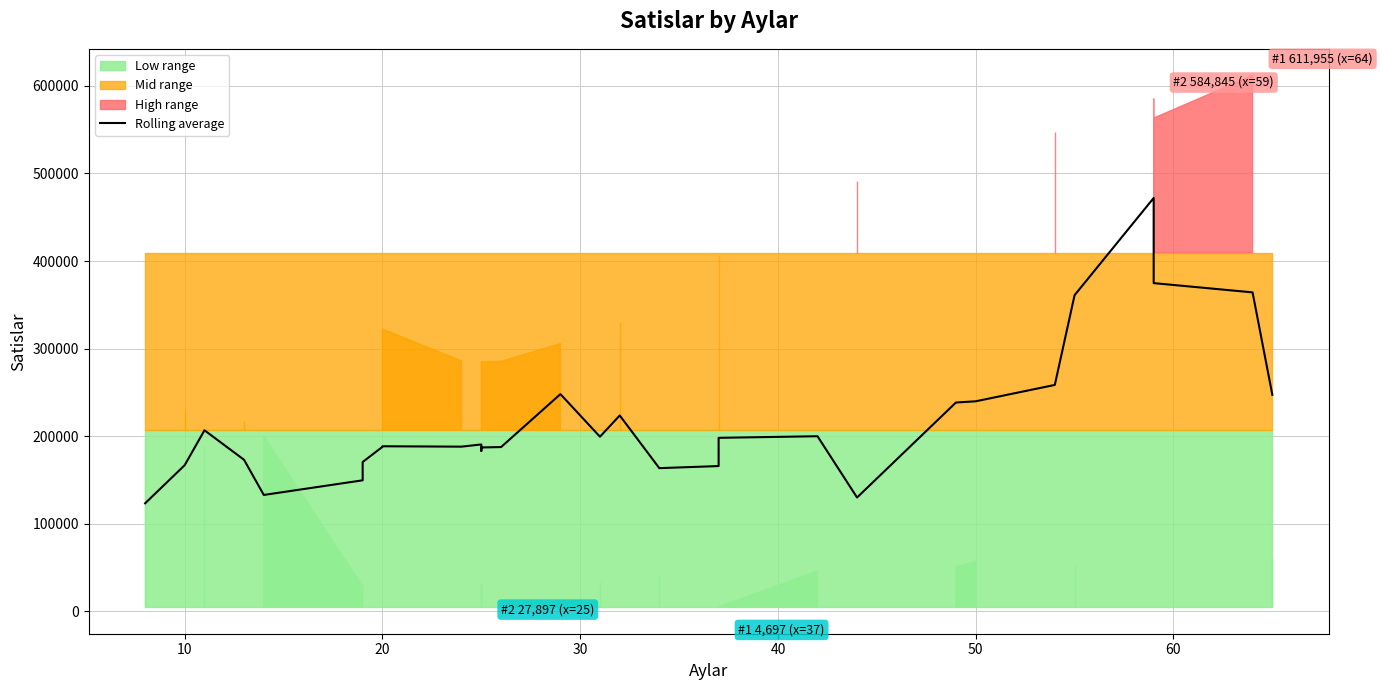

Reading left to right, transcribe all the data shown in this chart.

123279.0	166804.0	206695.0	173016.2	132826.2	149540.2	170460.2	187758.2	188415.8	187980.2	190492.2	183128.2	187050.2	187522.2	247971.8	199323.6	223605.6	163434.0	165814.0	198058.0	199879.4	129897.6	238389.2	239773.6	258469.6	360974.4	471984.2	374740.4	364182.2	247213.2